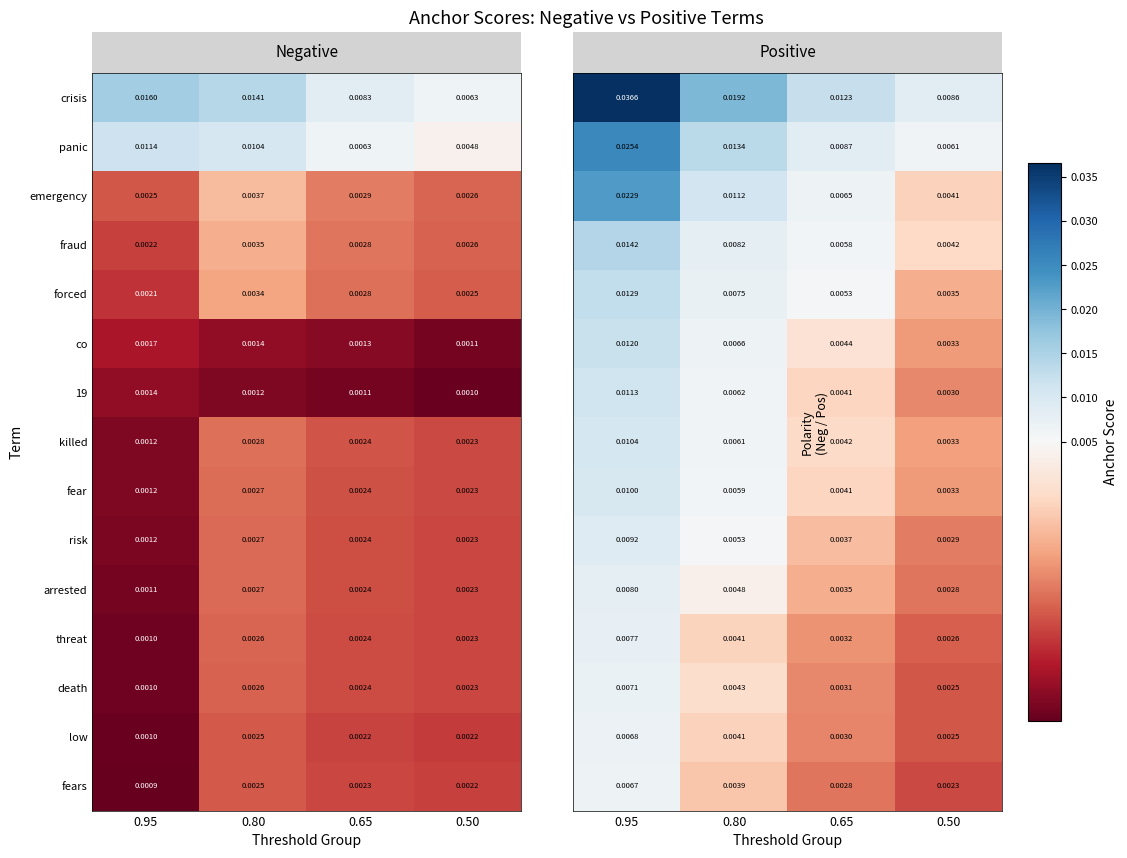

Is the value of fears at 0.65 greater than the value of co at 0.95?

Yes